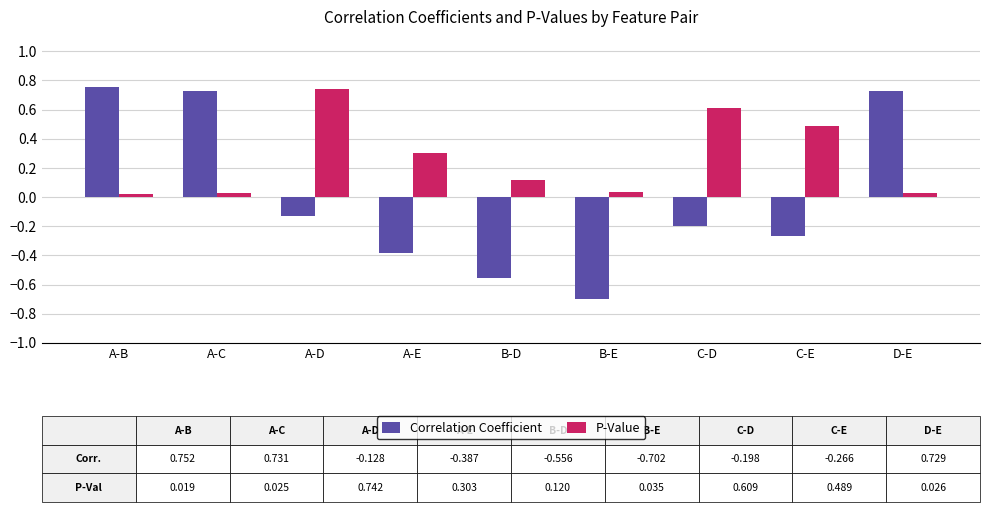

Which series has the largest range (max minus min)?

Correlation Coefficient